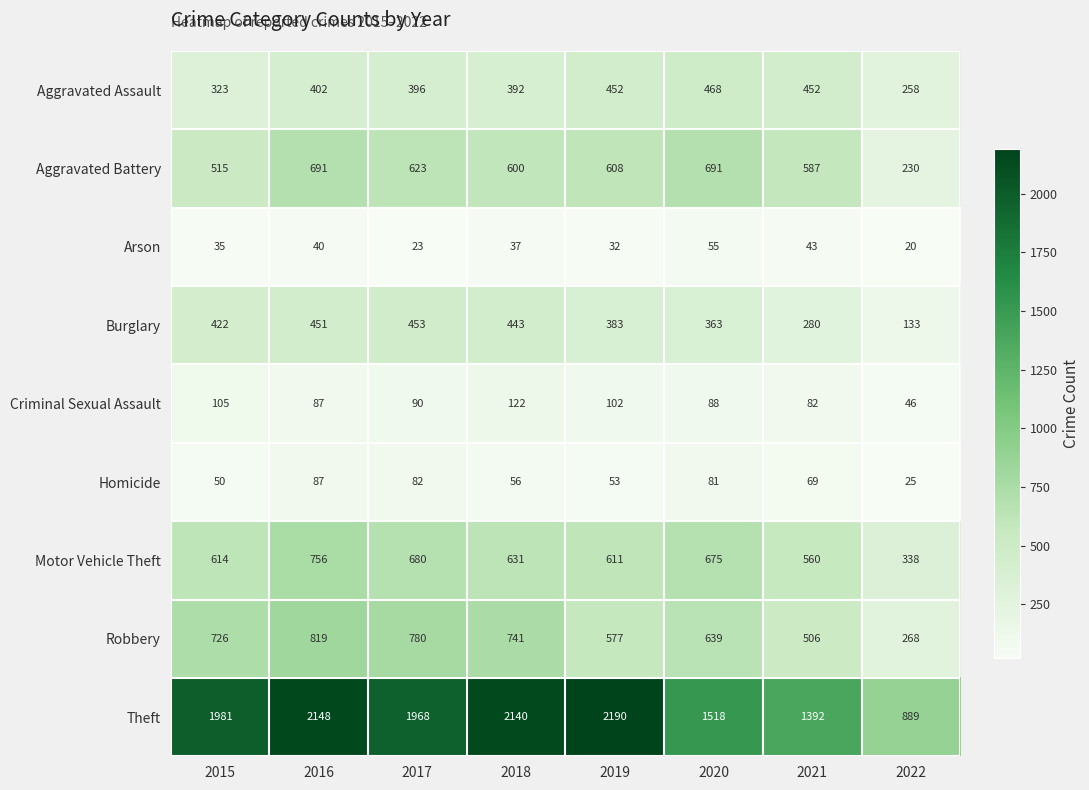

At how many categories does at least one series exceed 1949?

5